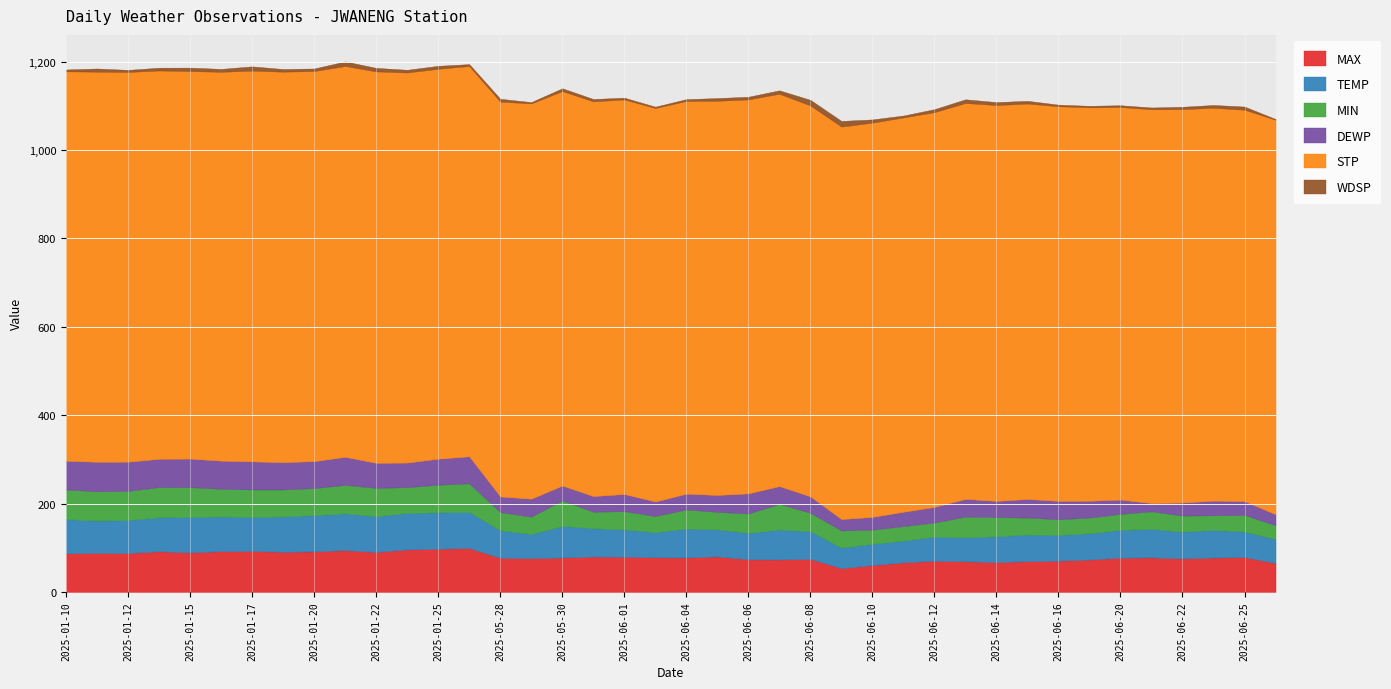

How many interior local valleys does the DEWP series have?

9